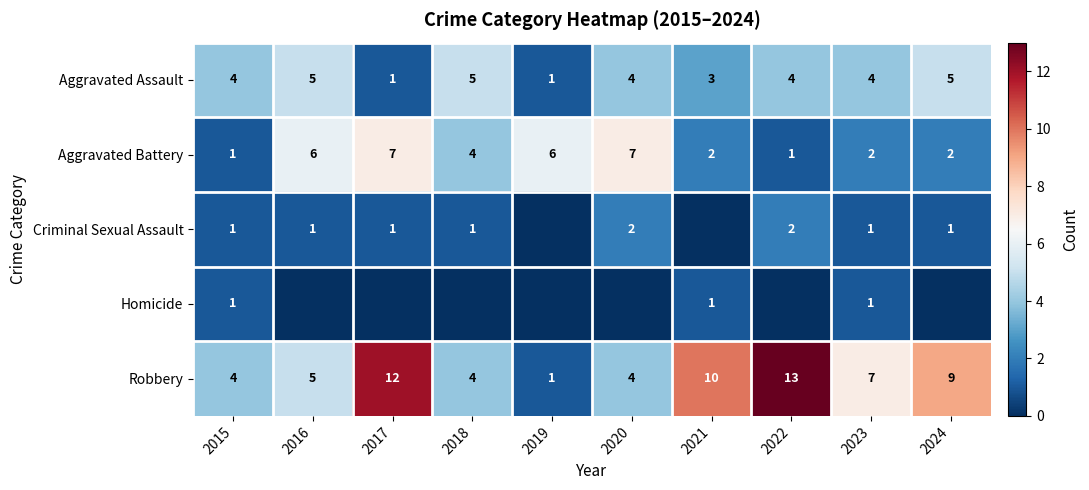

Which category has the highest value in the Robbery series?

2022